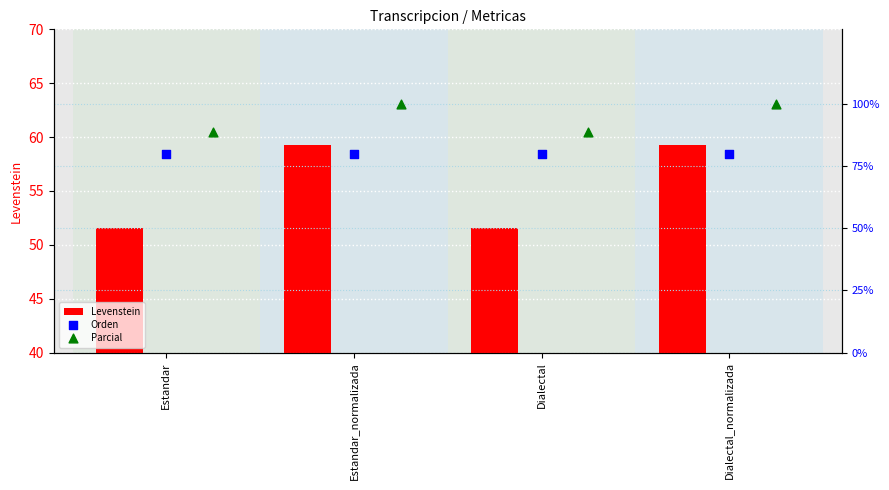

Which series contains the lowest Y value?

Levenstein